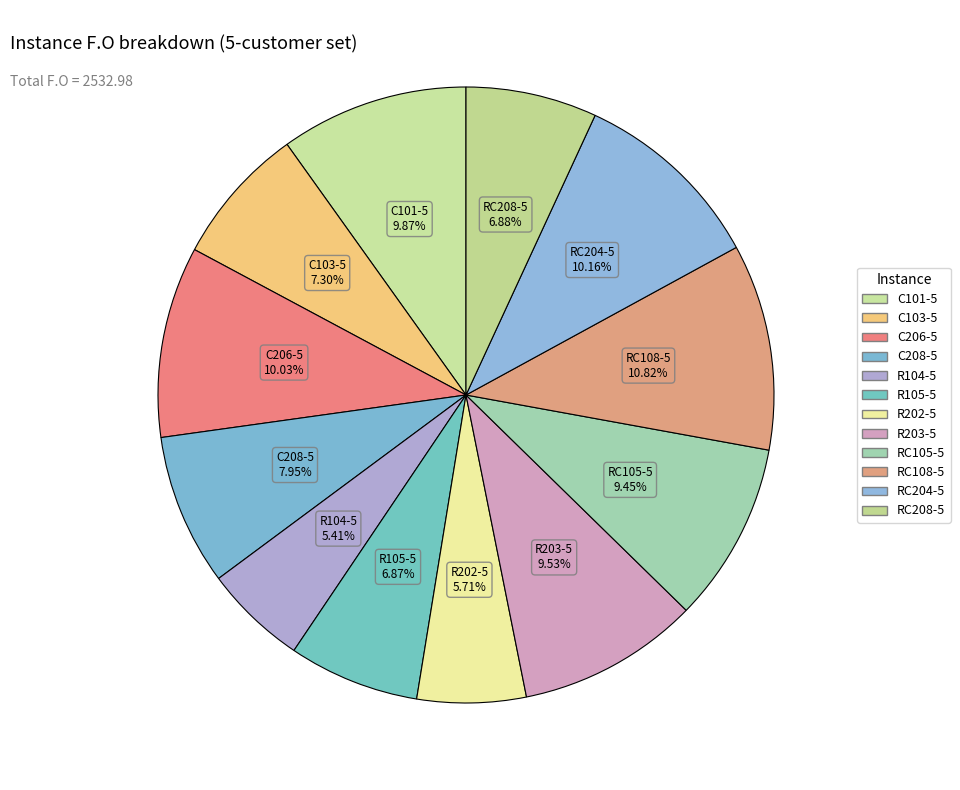

To the nearest percent, what is the average slice percentage?

8%